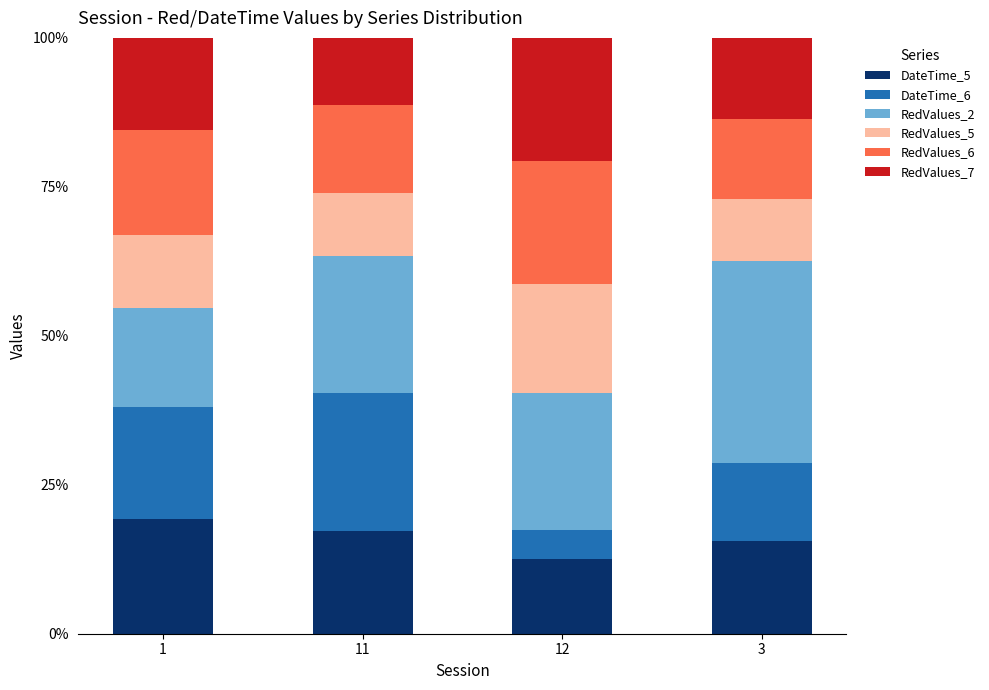

What is the maximum value for DateTime_5?

19.3